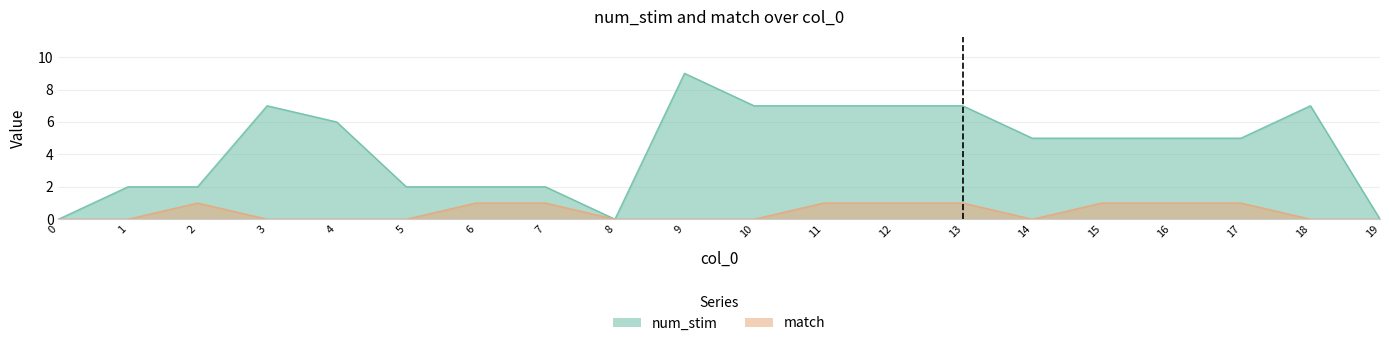

In num_stim, how many points are higher than both neighbors (excluding endpoints)?

3